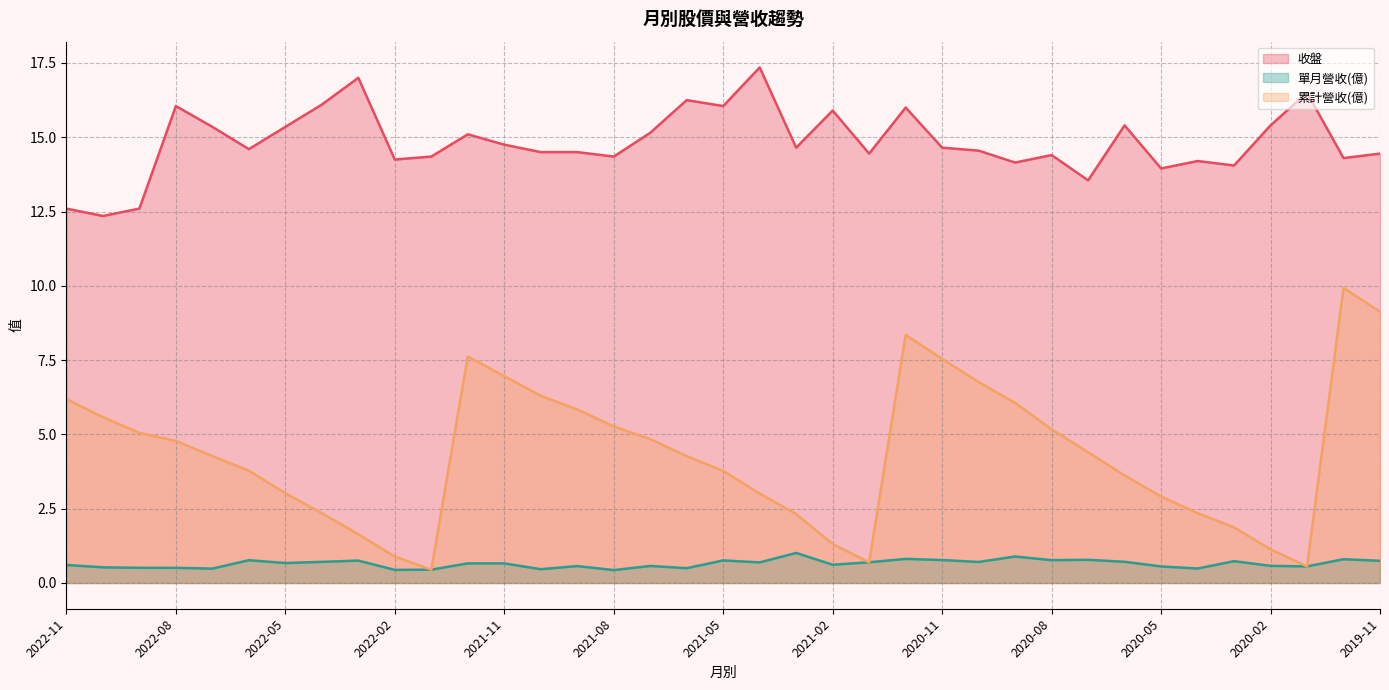

How many categories are shown in the chart?

37